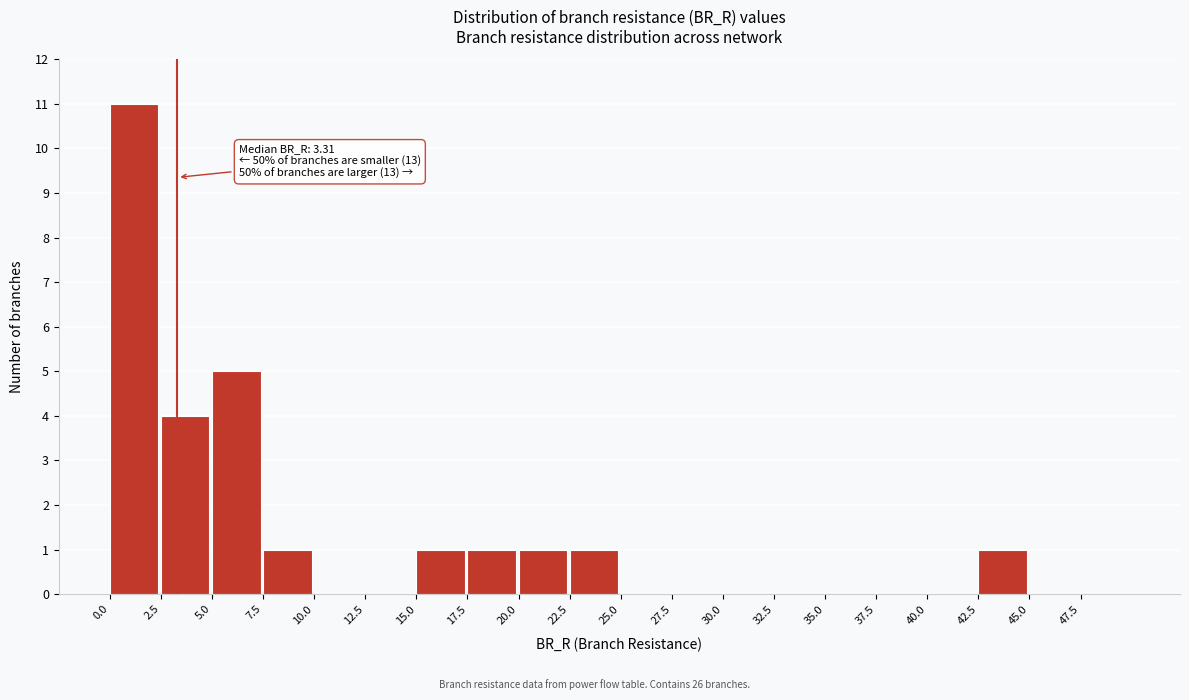

Which range on the x-axis has the tallest bar?

0.0 to 2.5